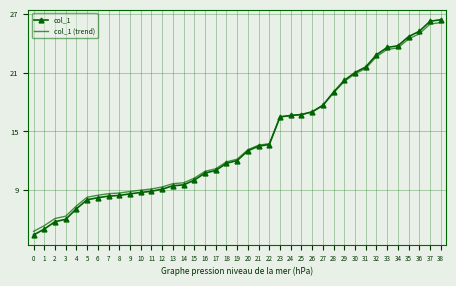

How many intersections are there between col_1 (trend) and col_1?

1